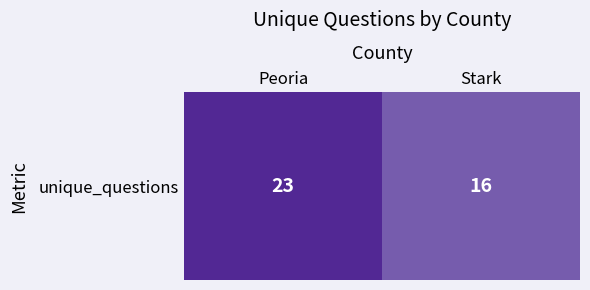

How many series are shown in this chart?

1